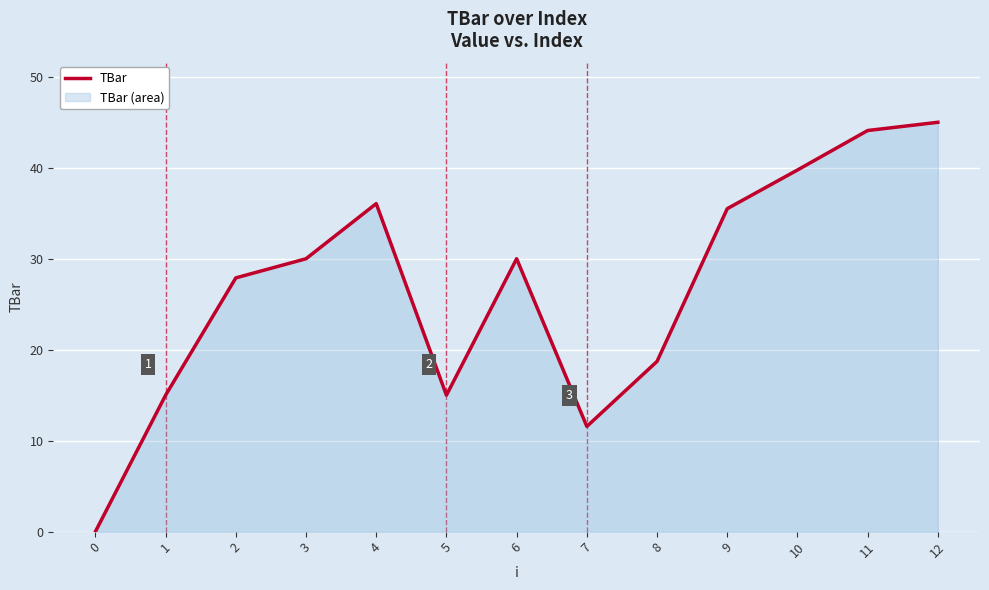

Is it true that the value at 9 is 14.6?

False